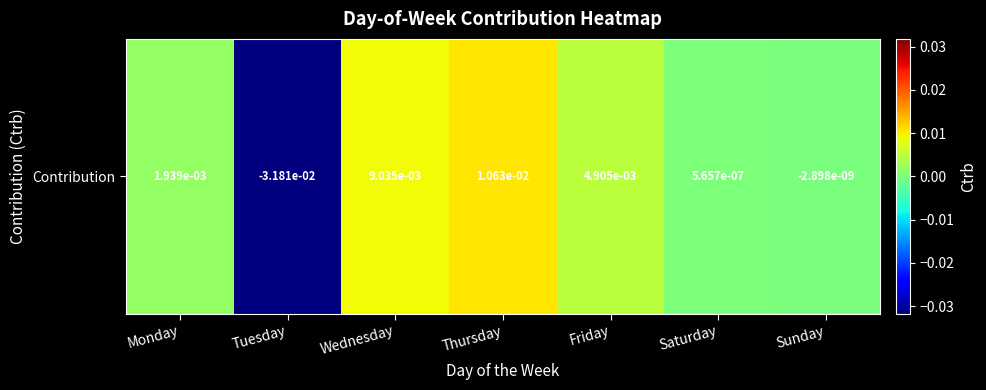

List the labels in order of value, smallest first.

Tuesday, Sunday, Saturday, Monday, Friday, Wednesday, Thursday